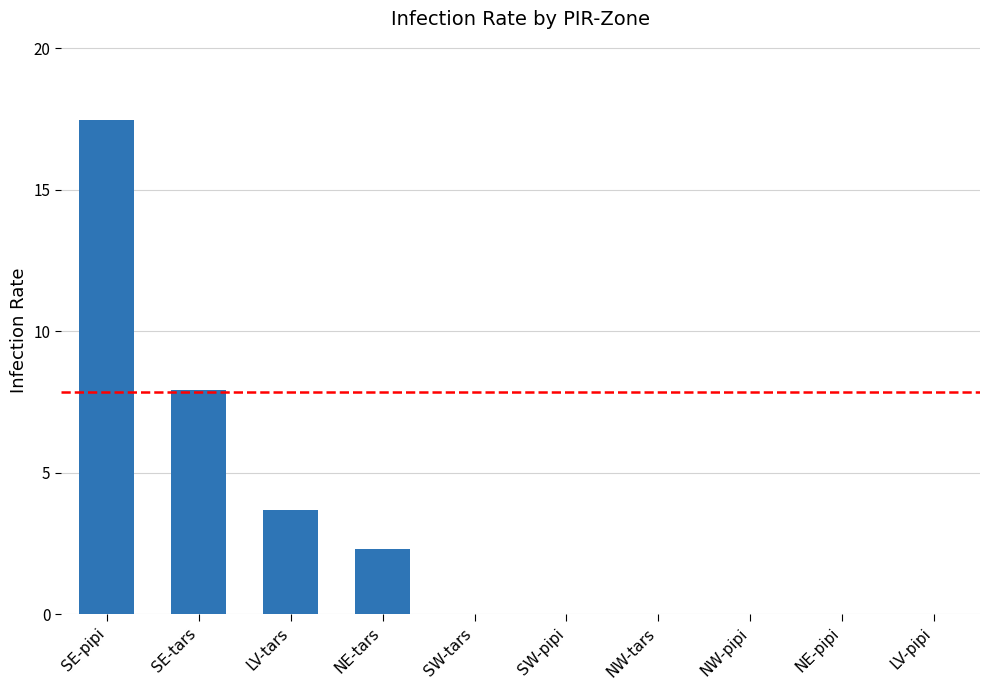

What is the sum of all values?

31.4